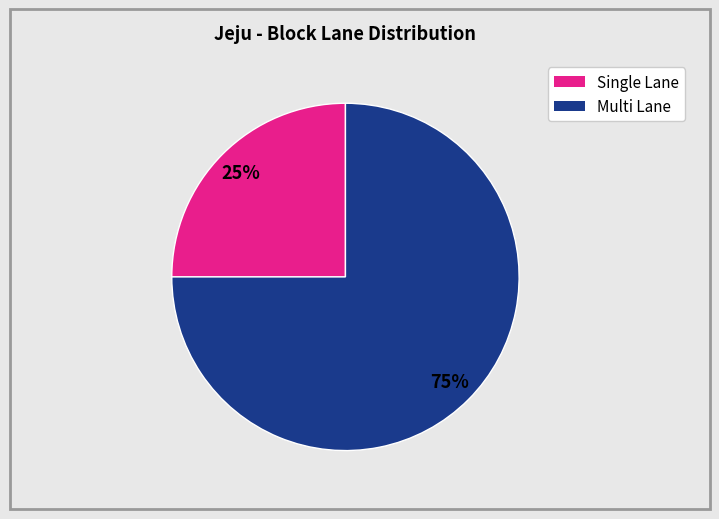

To the nearest percent, what is the average slice percentage?

50%